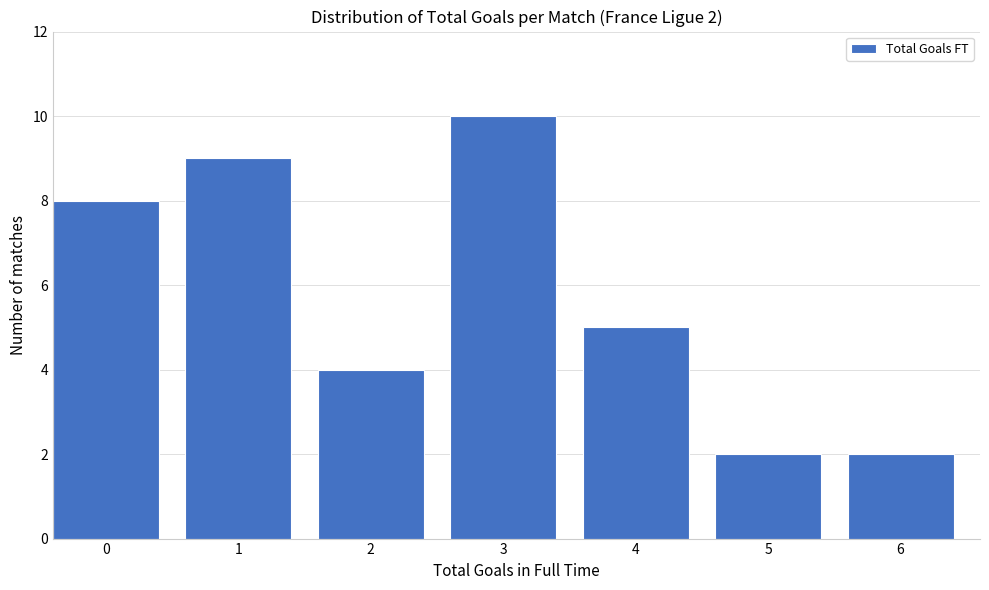

Reading left to right, transcribe all the data shown in this chart.

8	9	4	10	5	2	2